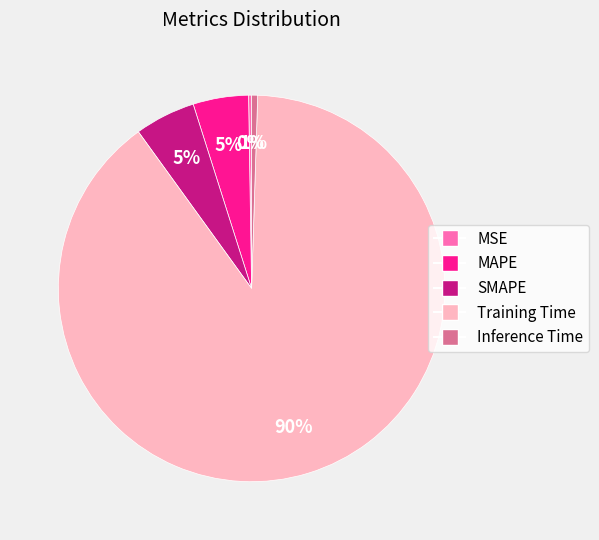

To the nearest percent, what is the difference between the largest and smallest slice percentages?

89%